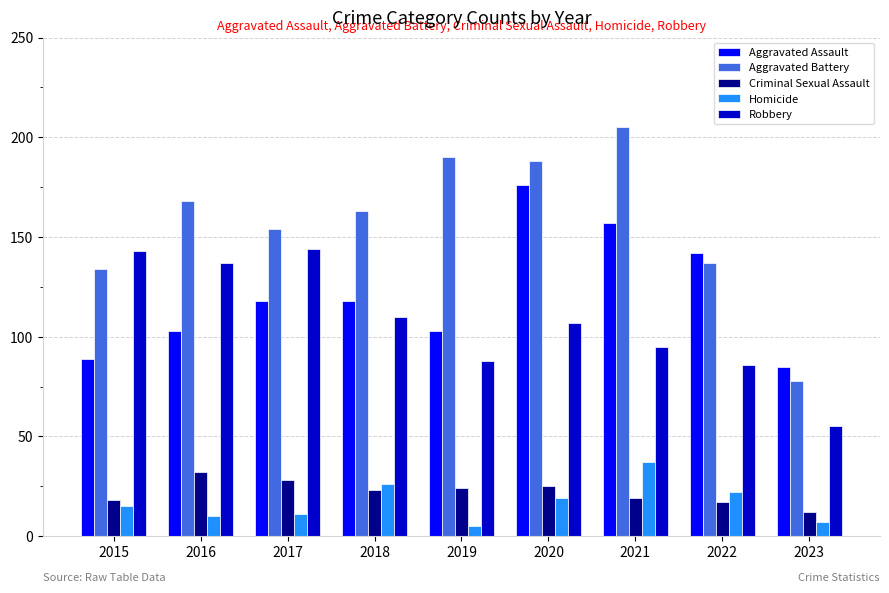

Which series has the largest total across all categories?

Aggravated Battery